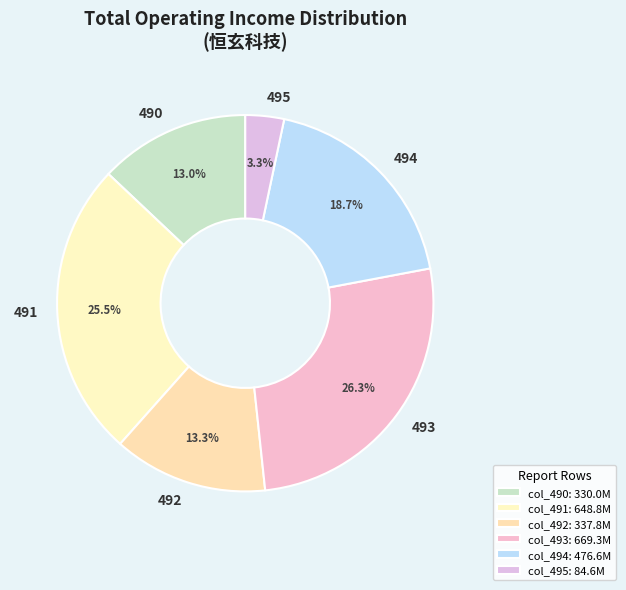

Is 490 the majority of the pie?

No